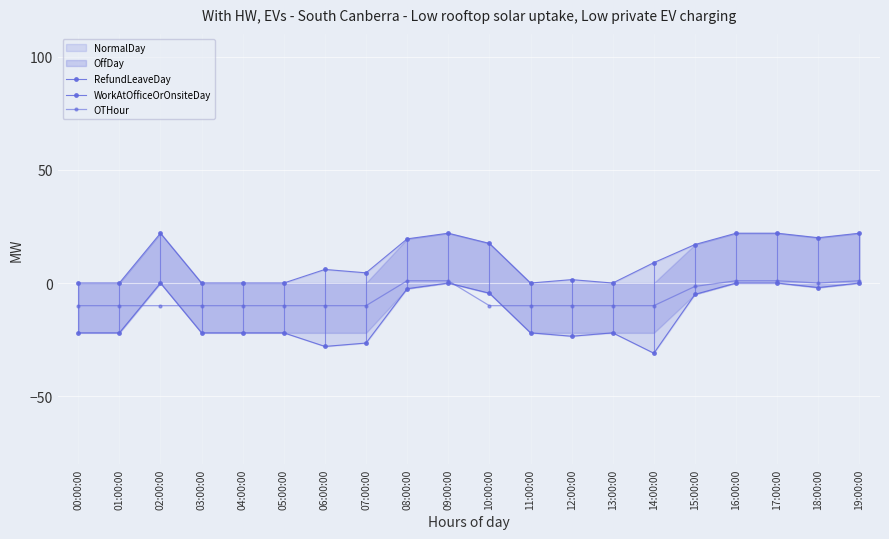

What is the total value across all series at 09:00:00?

23.0